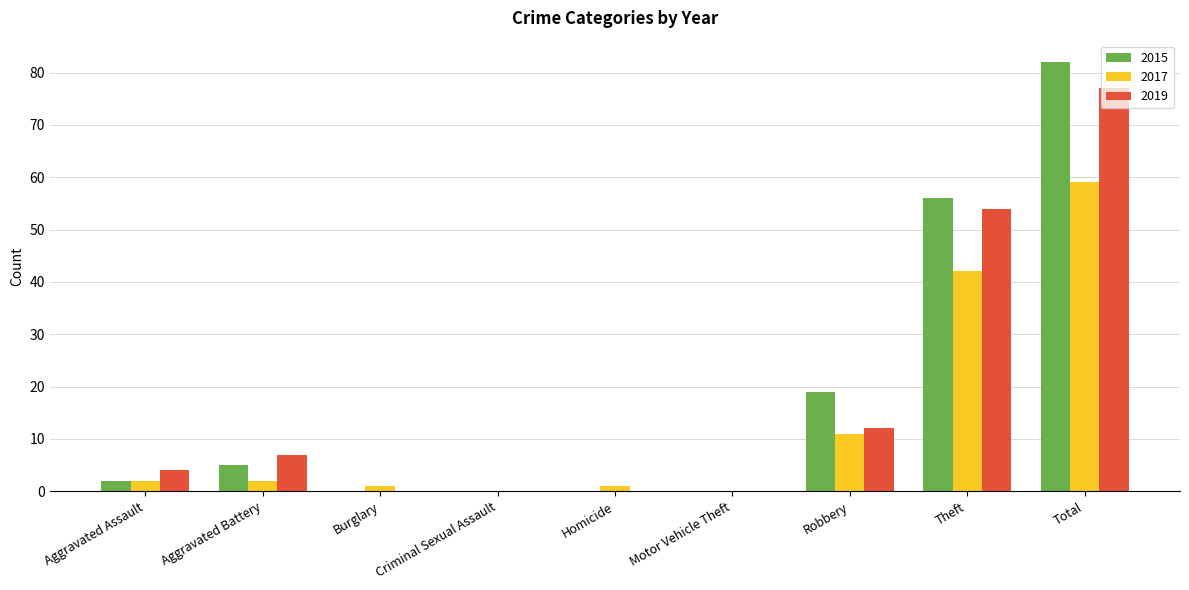

How many series are shown in this chart?

3